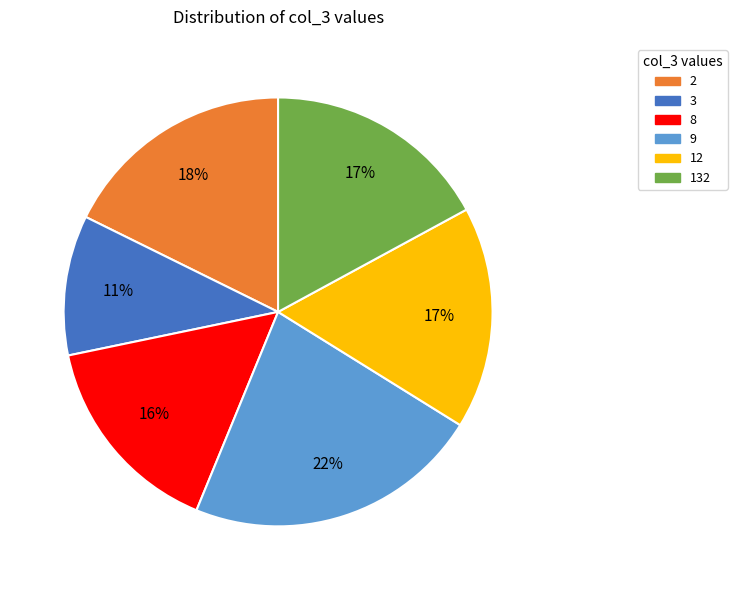

To the nearest percent, what is the average slice percentage?

17%